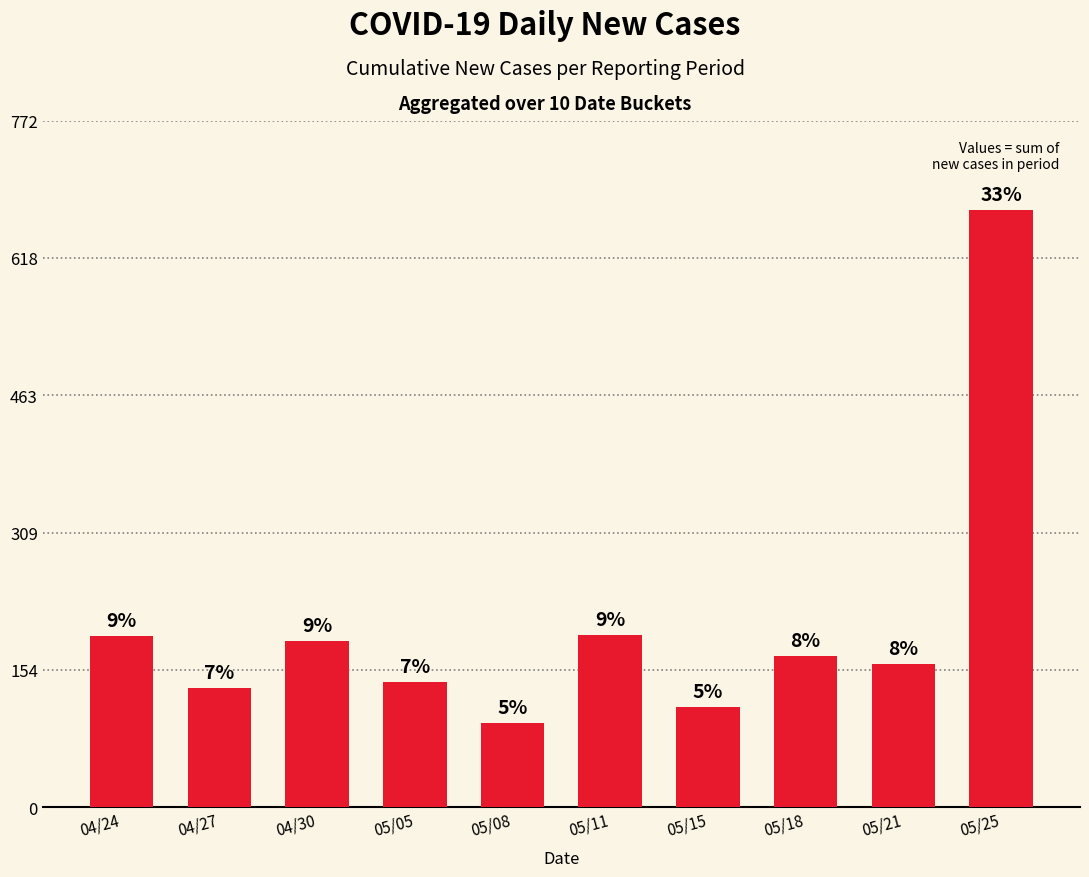

What is the label of the 2nd bar from the left?

04/27